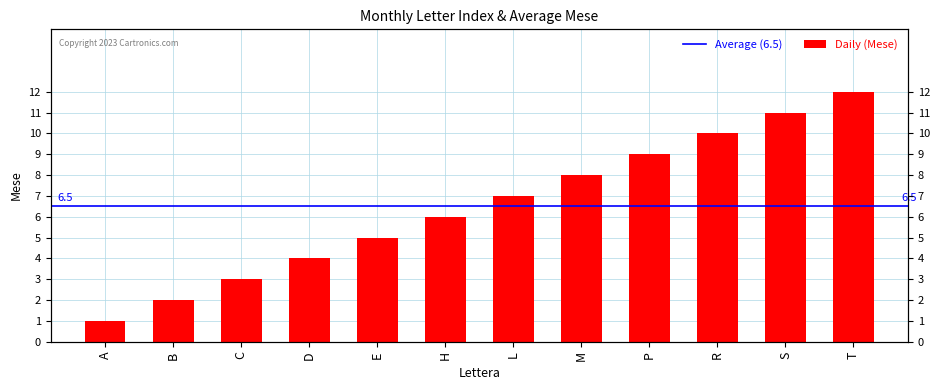

Reading right to left, extract all data points from this chart.

T=12	S=11	R=10	P=9	M=8	L=7	H=6	E=5	D=4	C=3	B=2	A=1